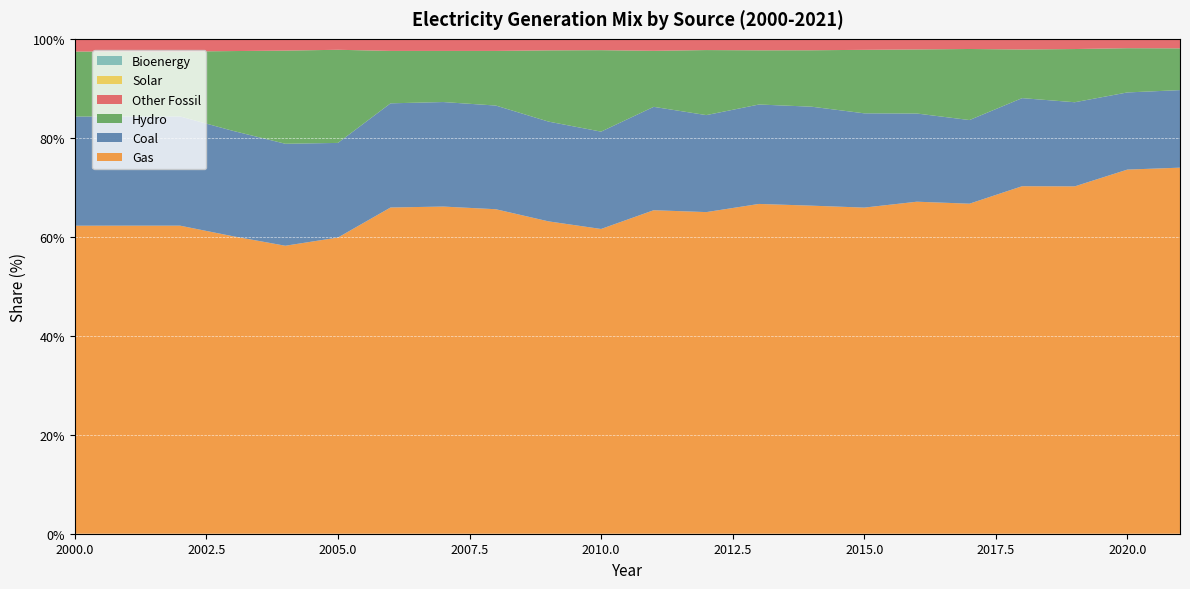

Count the number of data series in this chart.

6